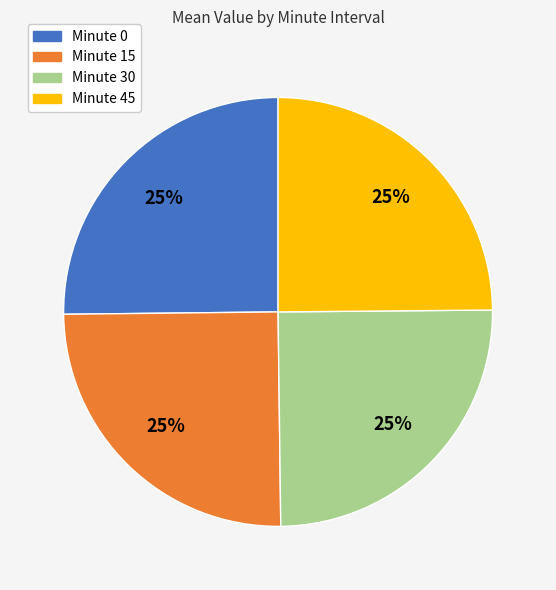

To the nearest percent, what is the average slice percentage?

25%